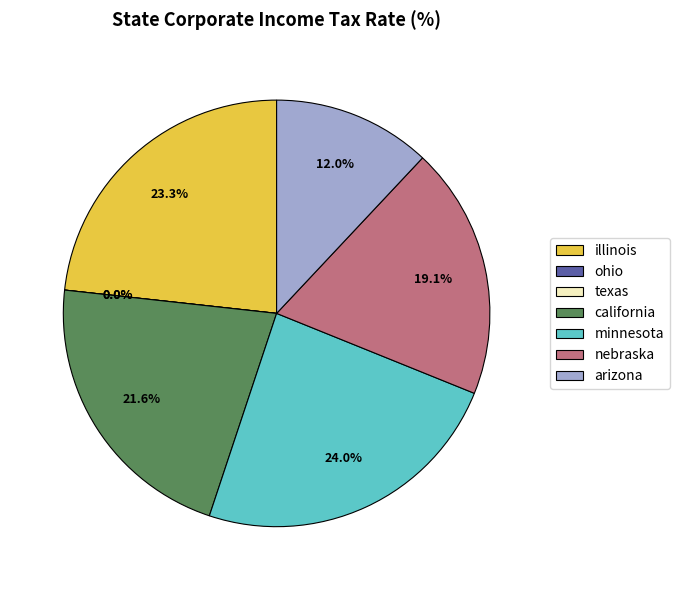

What is the total percentage of minnesota and illinois?

47.2%